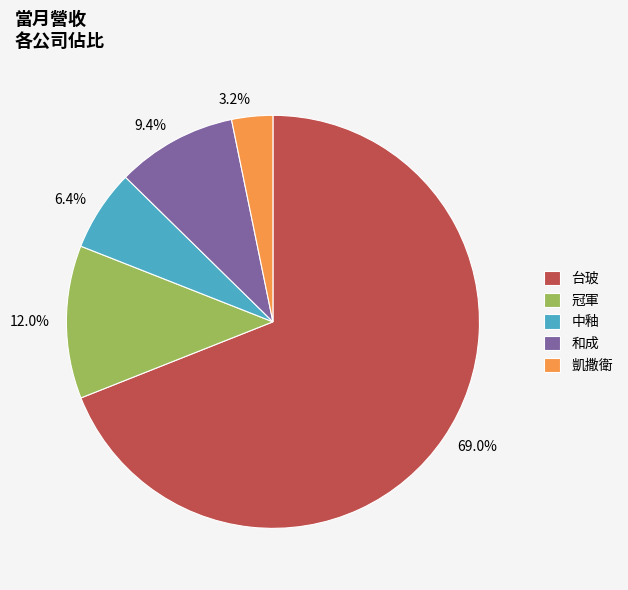

Is 台玻 the majority of the pie?

Yes